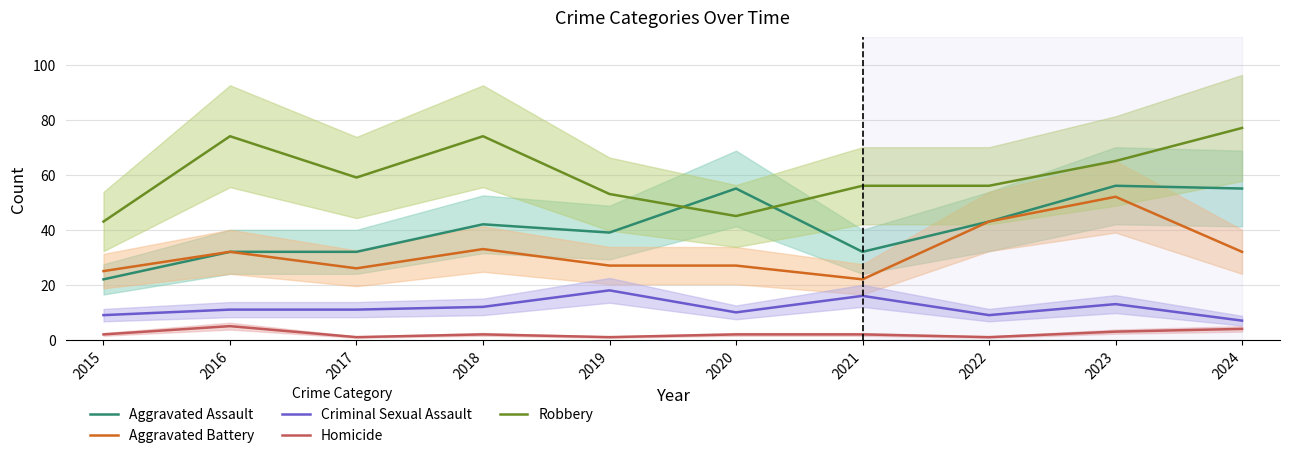

What is the greatest value displayed?

77